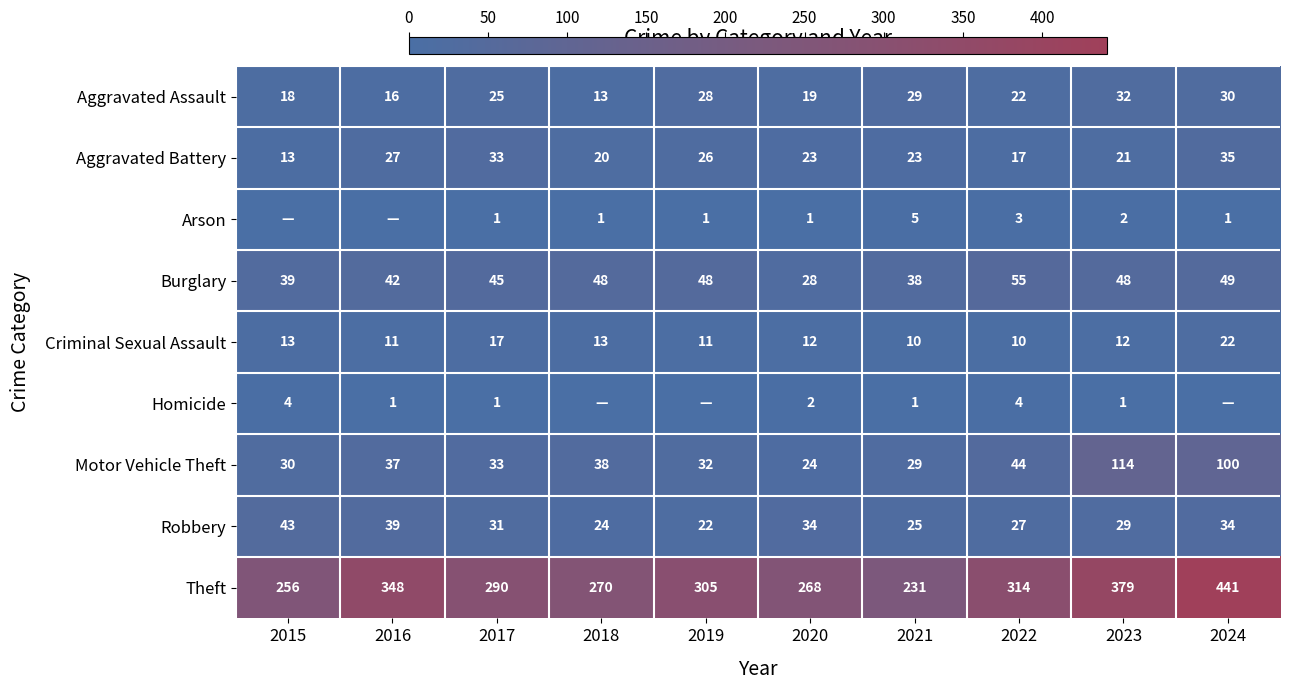

What value does the Motor Vehicle Theft series have at 2022, to the nearest 10?

40